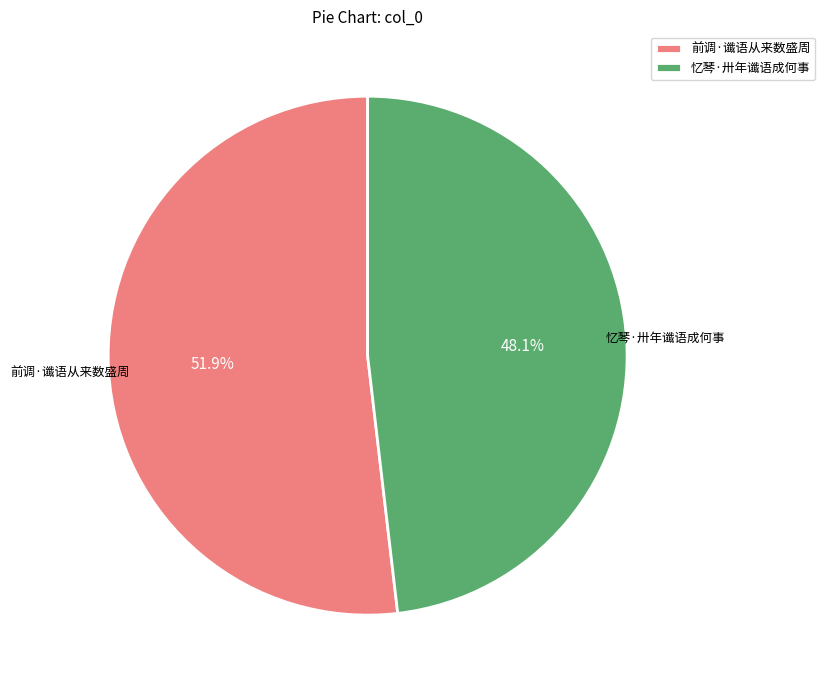

Does any single category account for the majority?

Yes